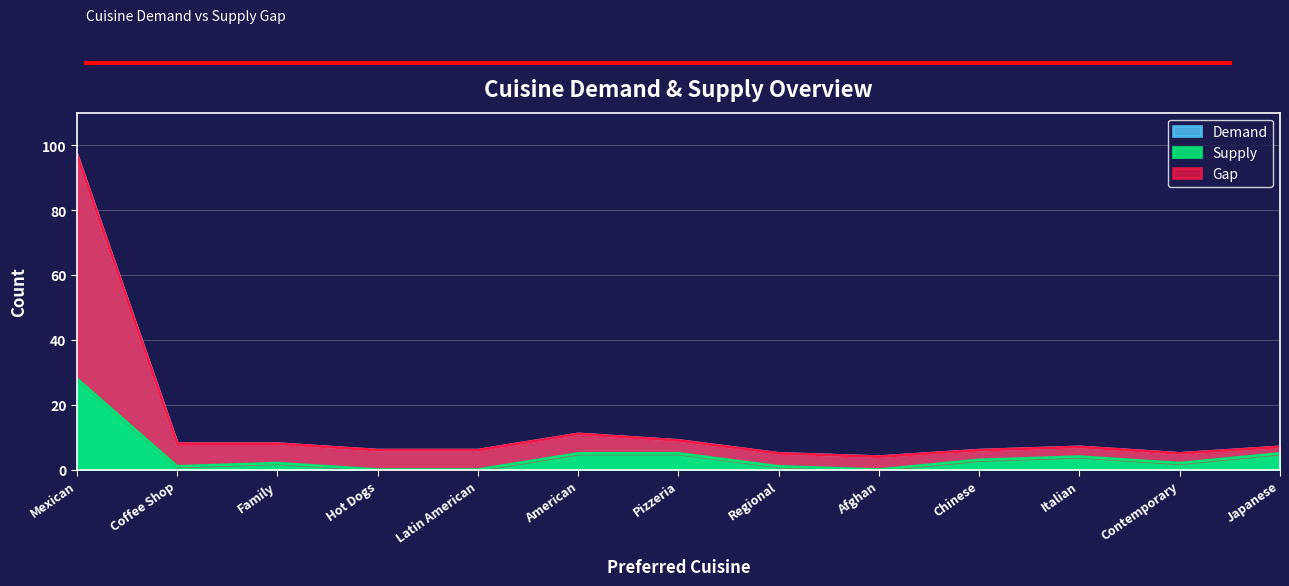

How many interior local peaks does the Demand series have?

2